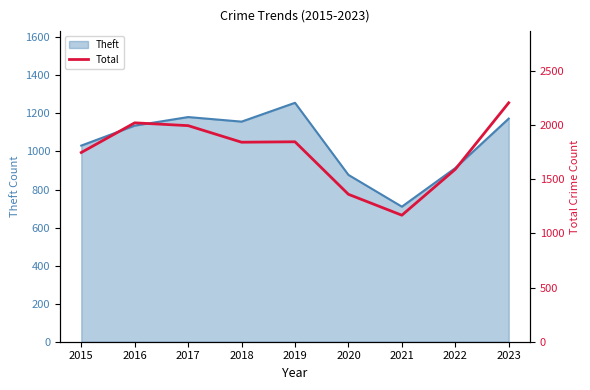

The chart shows a value of 532 at 2018. True or false?

False